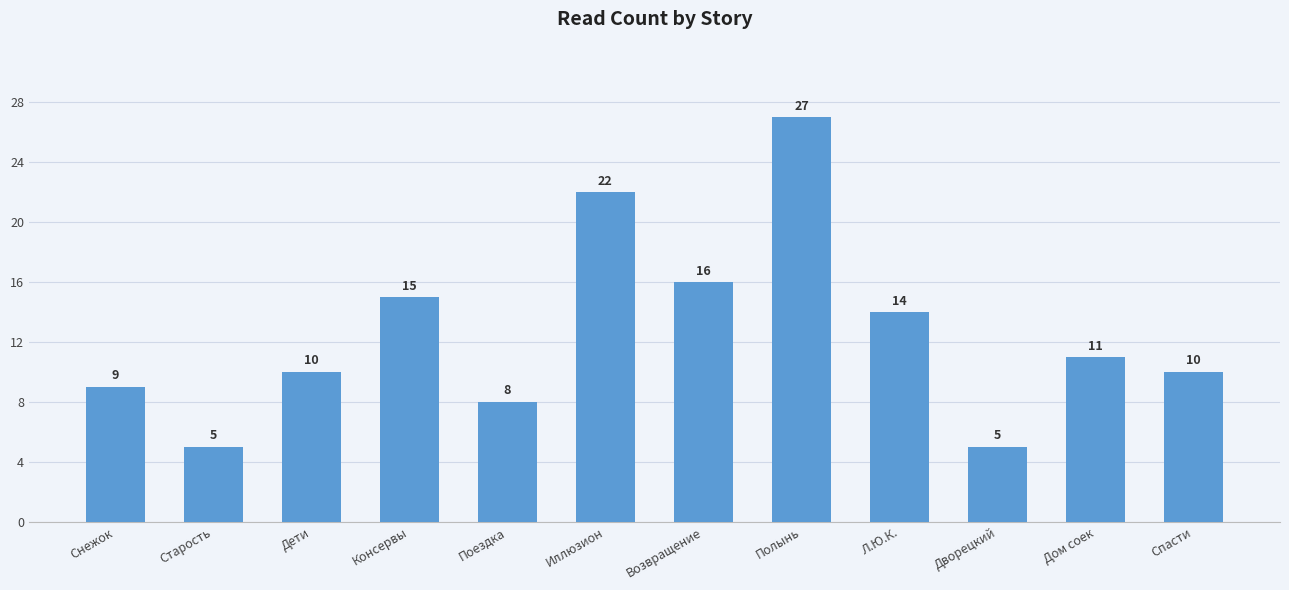

What is the sum of all values?

152